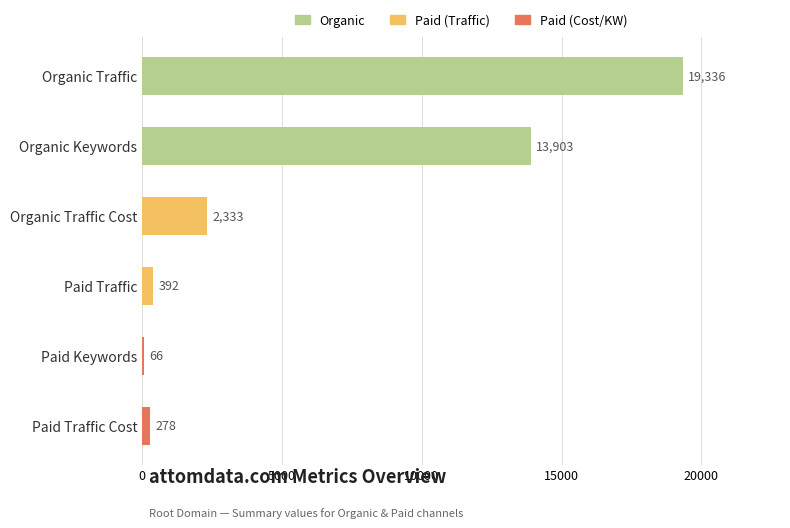

What is the ratio of the value at Paid Traffic to the value at Paid Traffic Cost?

1.4